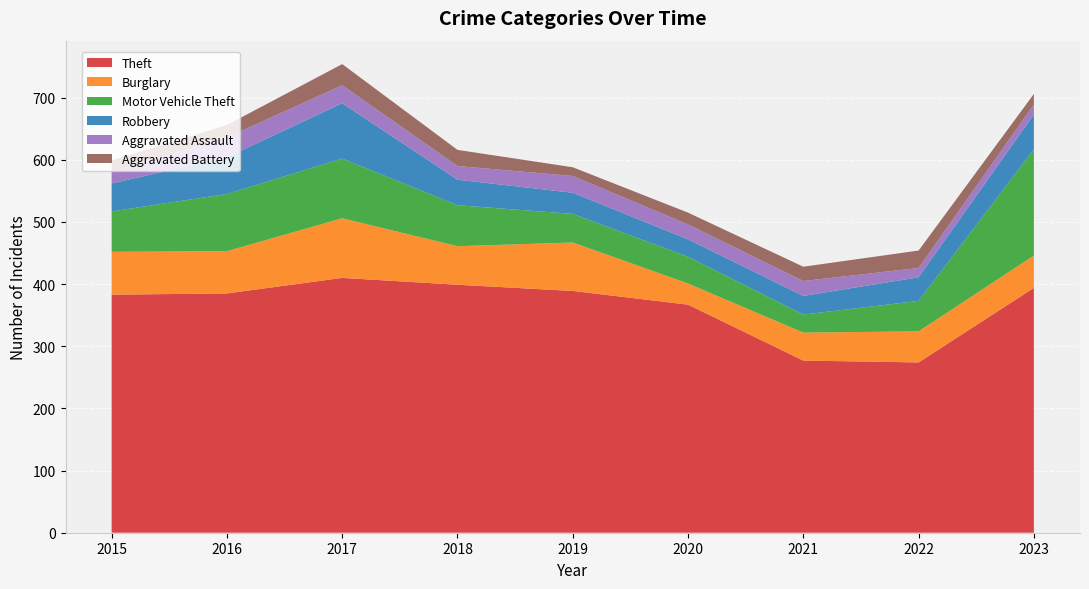

What are all the series names shown in the legend?

Theft, Burglary, Motor Vehicle Theft, Robbery, Aggravated Assault, Aggravated Battery